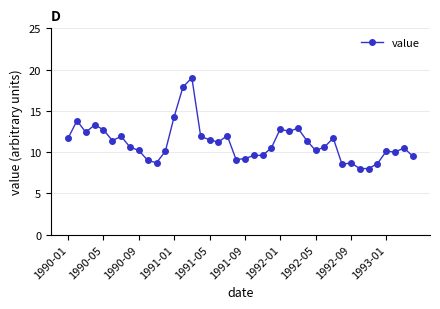

True or false: the data has more than 0 interior local peaks.

True